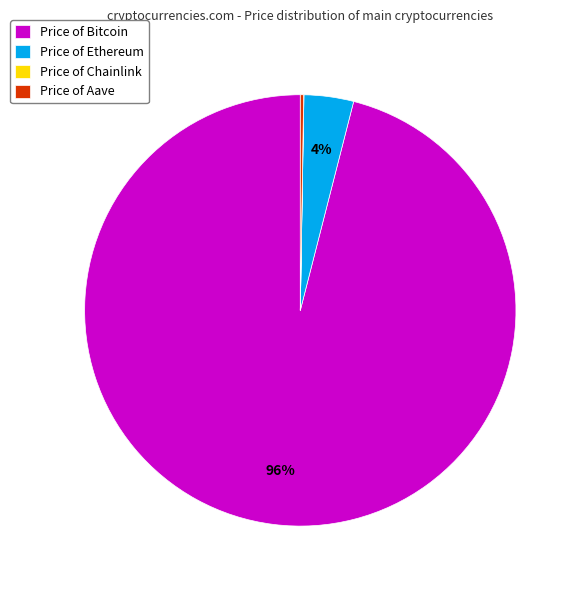

What is the majority slice?

Price of Bitcoin